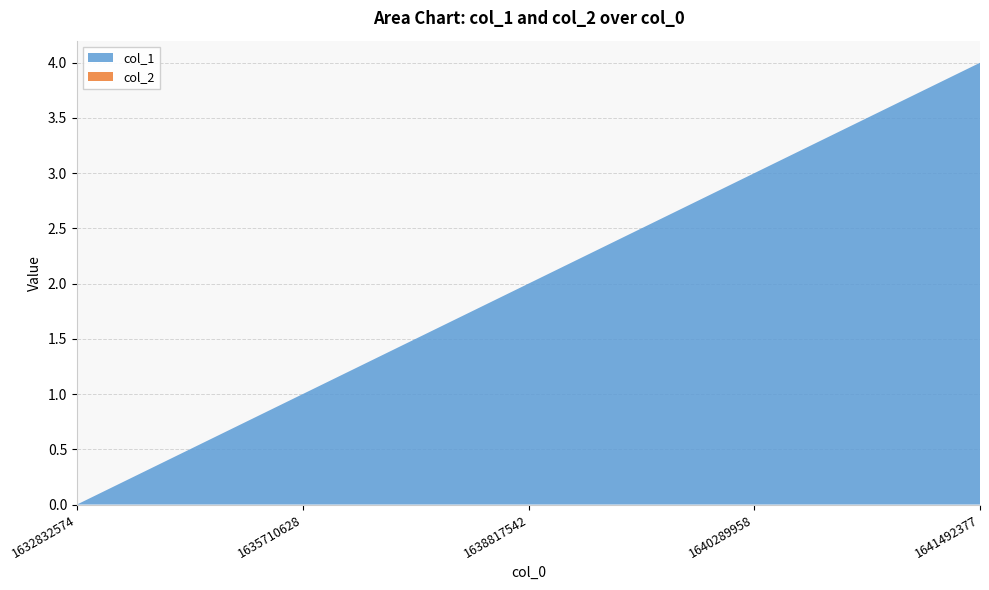

Reading left to right, extract all data points from this chart.

col_1: 0	1	2	3	4
col_2: 0	0	0	0	0